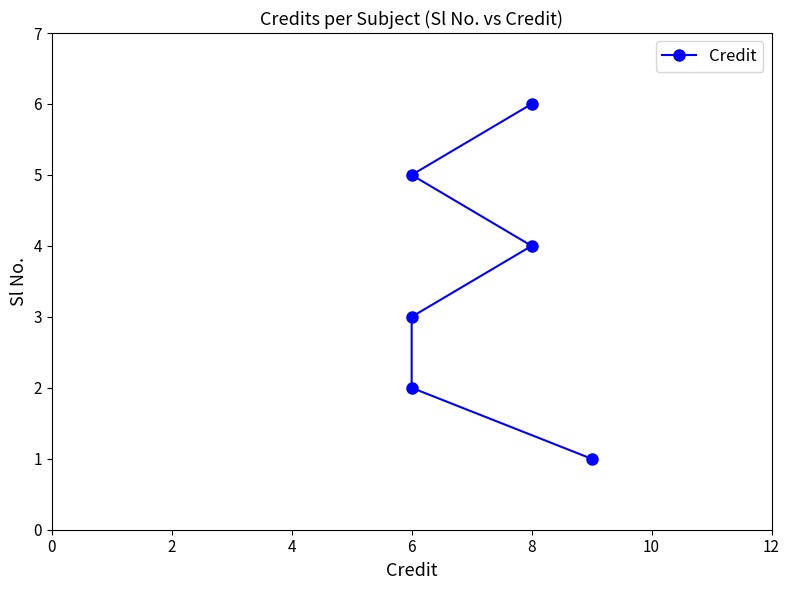

Is it true that the value at 0 is 1?

True